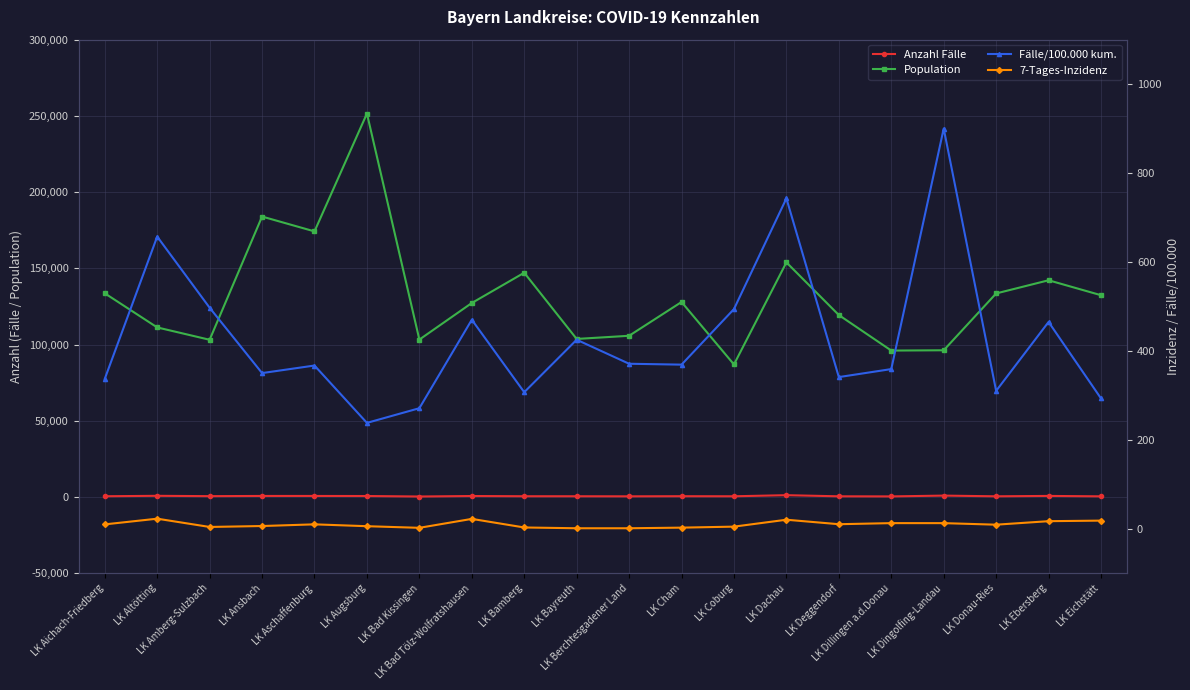

At LK Amberg-Sulzbach, list the series in order from largest to smallest.

Population, Anzahl Fälle, Fälle/100.000 kum., 7-Tages-Inzidenz